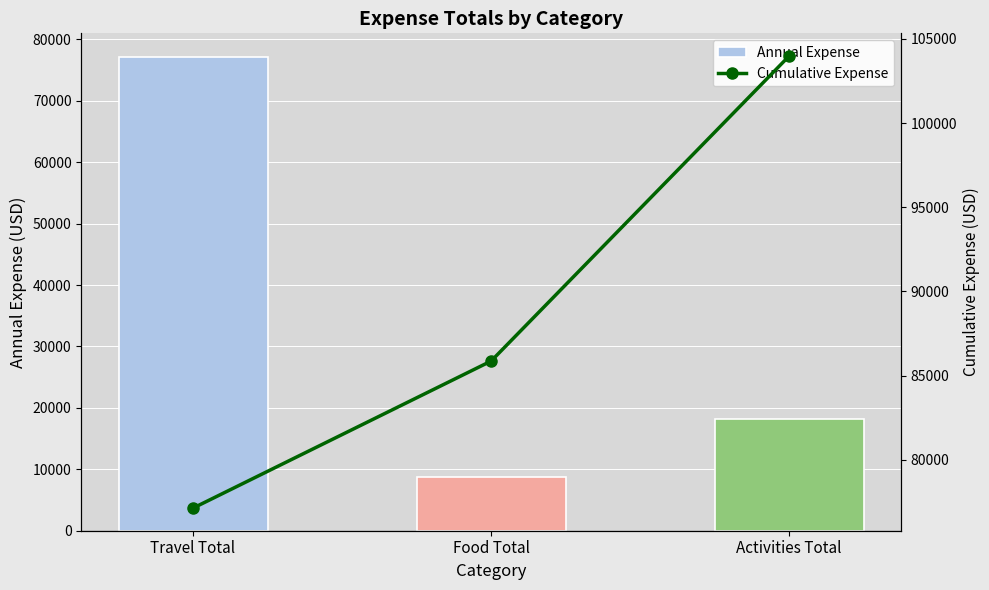

What is the sum of the Annual Expense values at Food Total and Travel Total?

85864